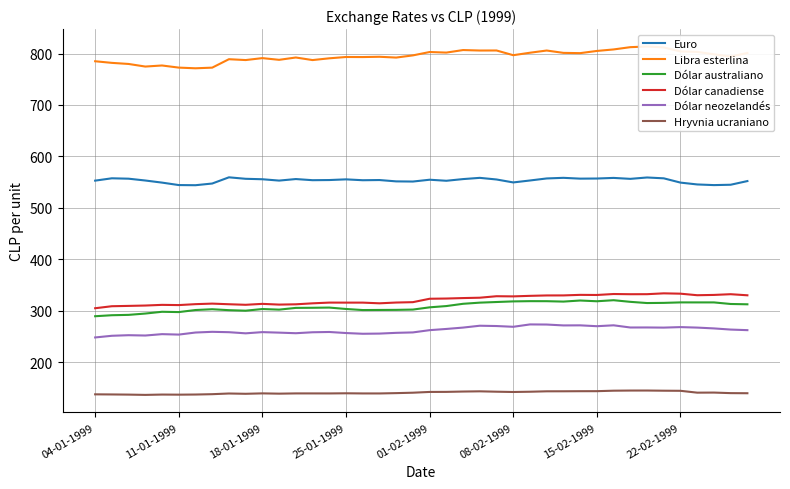

True or false: Hryvnia ucraniano and Libra esterlina cross at least once.

False